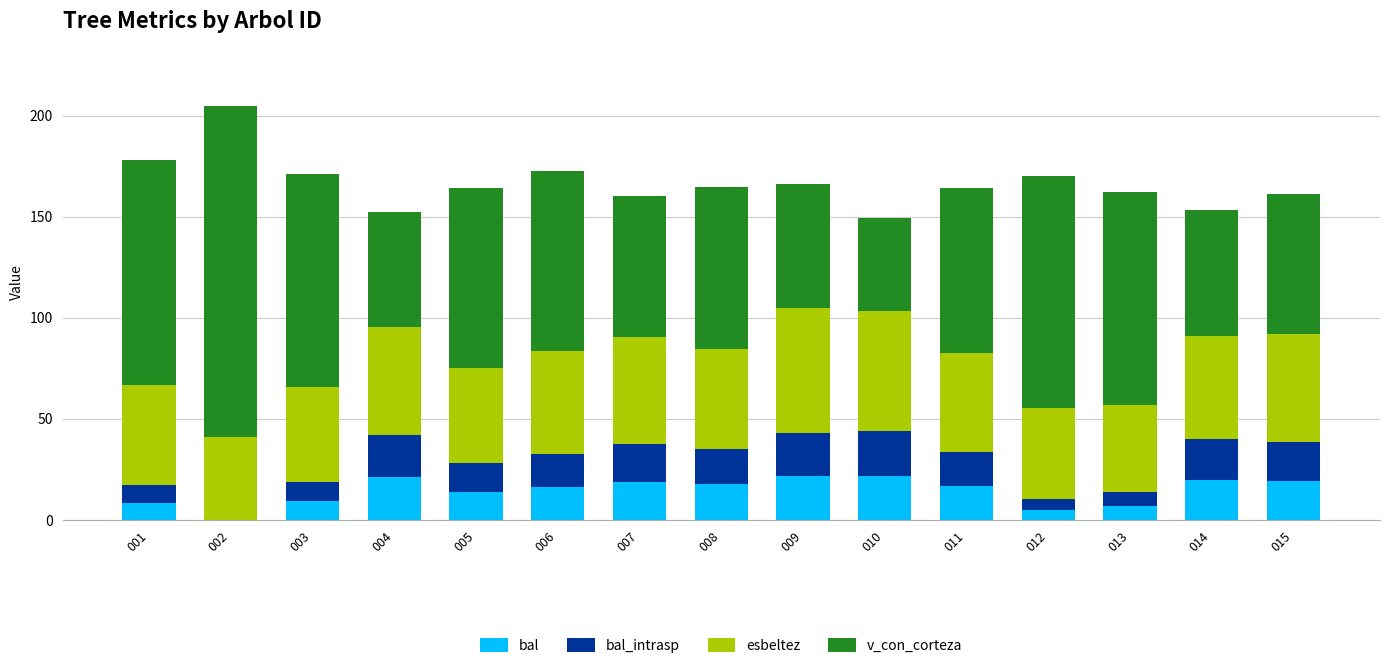

What is the total value across all series at 014?

153.2